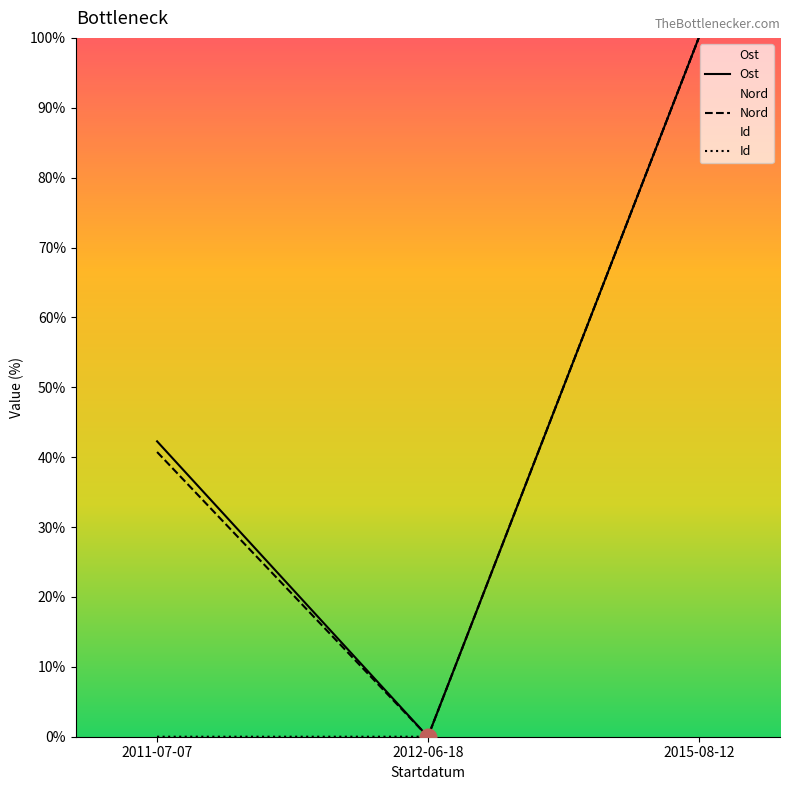

Reading left to right, what are all the values shown in this chart?

Ost: 2011-07-07=42.3	2012-06-18=0.0	2015-08-12=100.0
Nord: 2011-07-07=40.7	2012-06-18=0.0	2015-08-12=100.0
Id: 2011-07-07=0.0	2012-06-18=0.0	2015-08-12=100.0